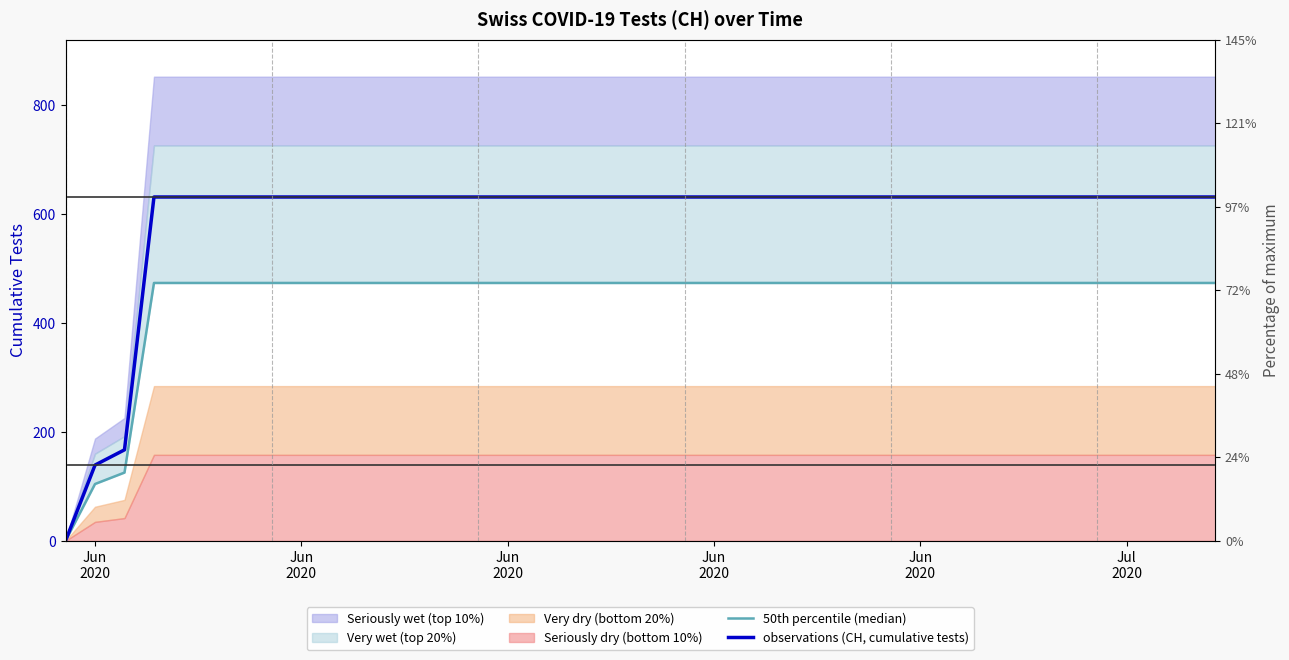

What is the average value of the 50th percentile (median) series?

443.5